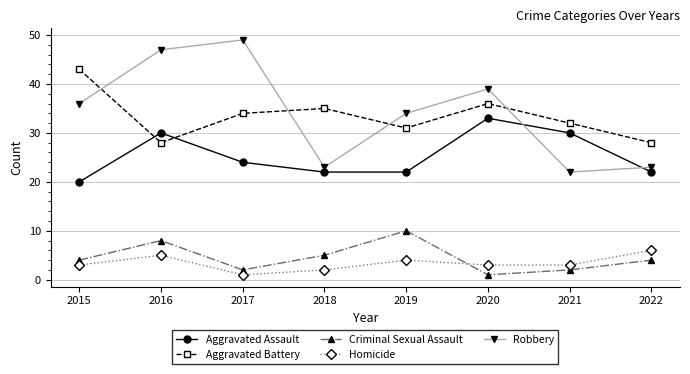

Read the Homicide value at 2015.

3